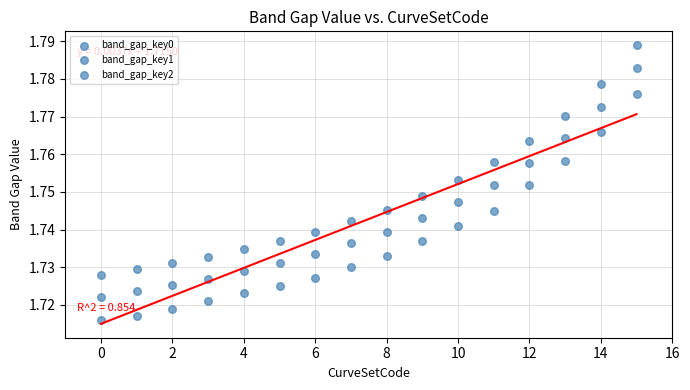

How many data points are displayed?

48